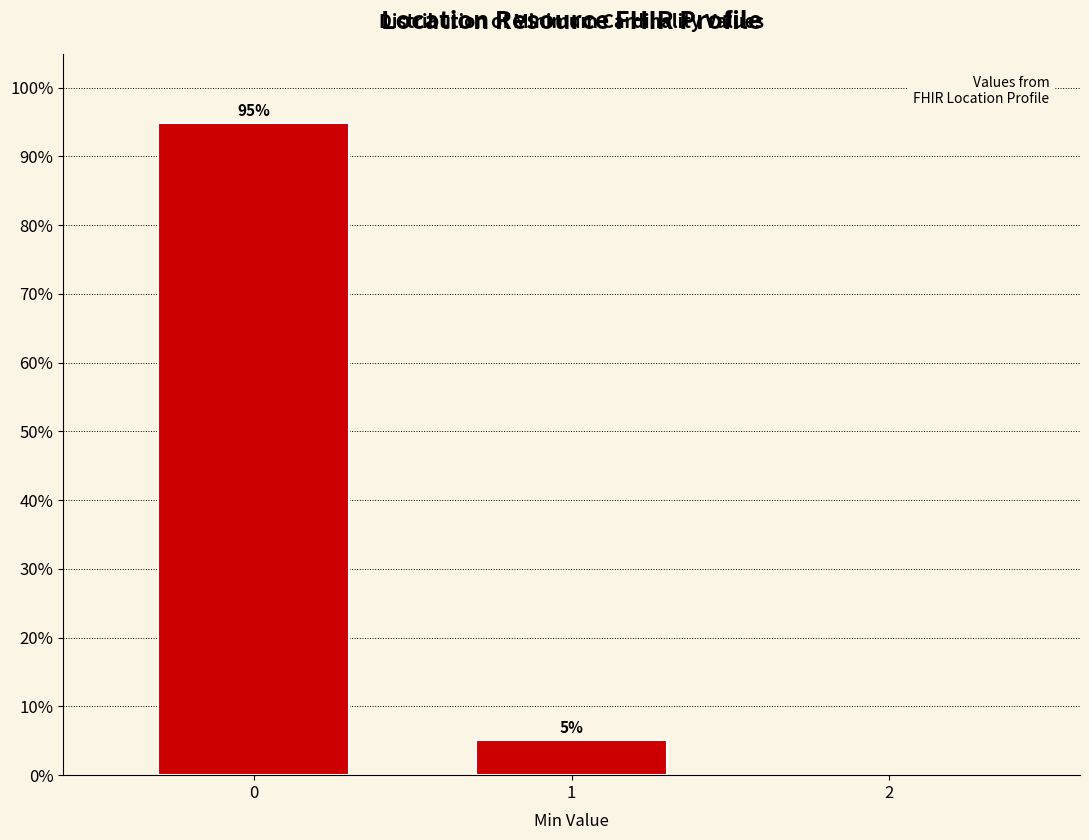

What is the maximum value shown in the chart?

94.9